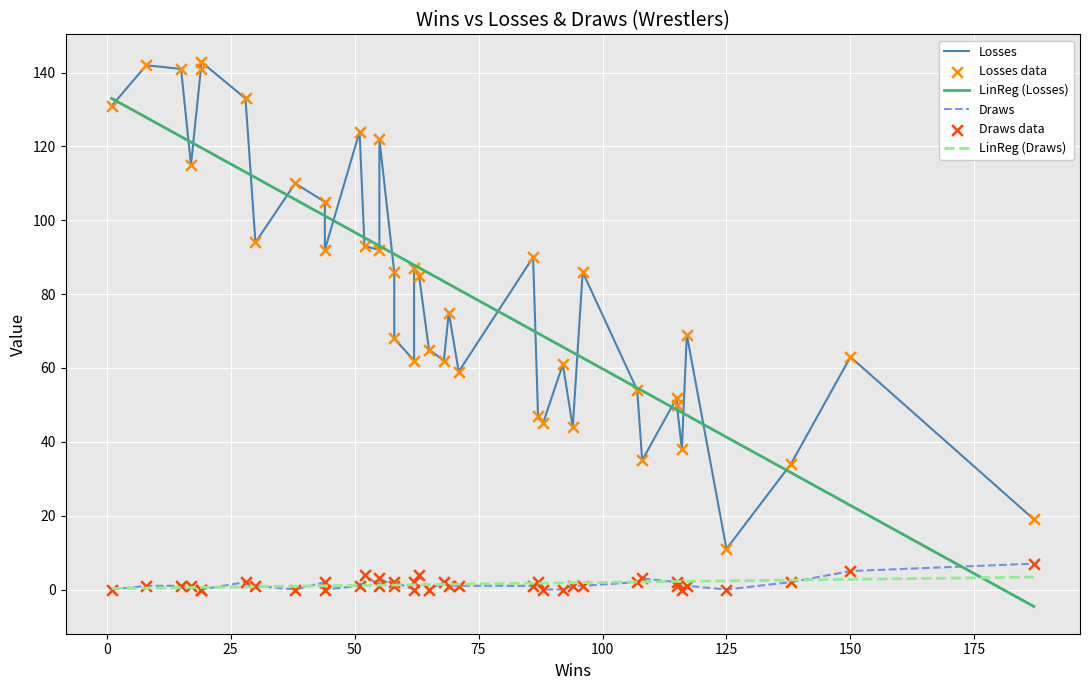

Which series contains the lowest Y value?

LinReg (Losses)